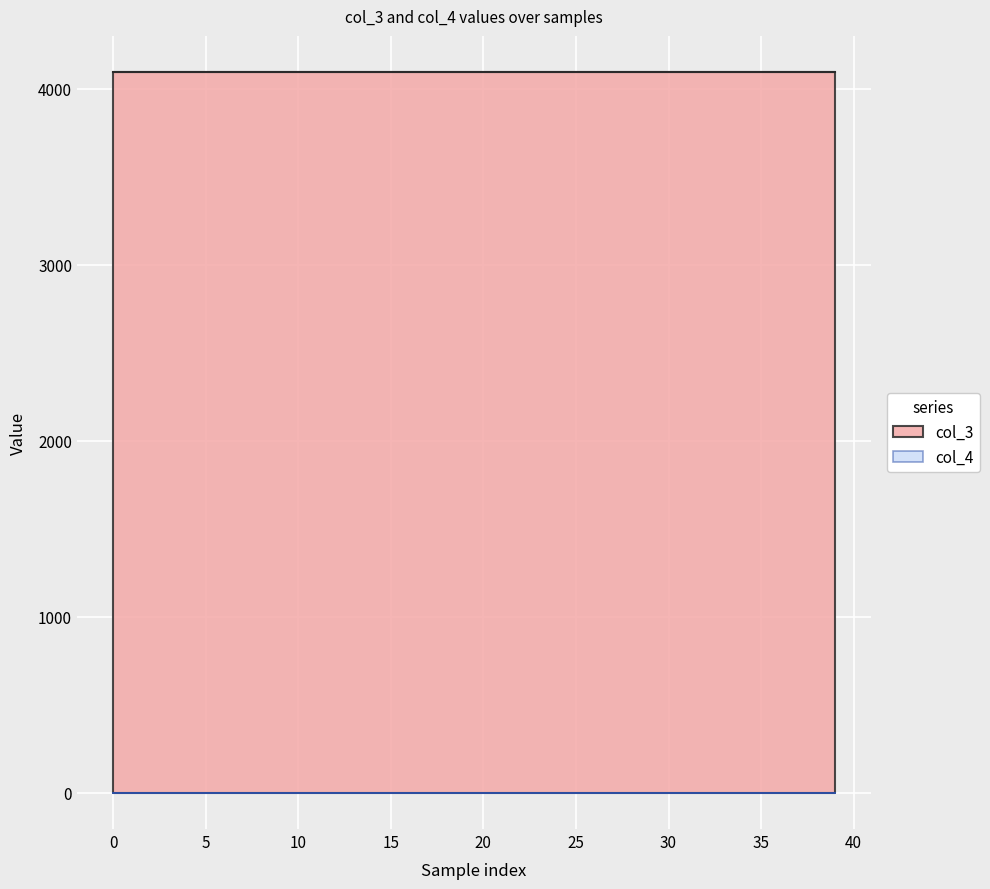

The col_3 series shows 4096 at 16. True or false?

True